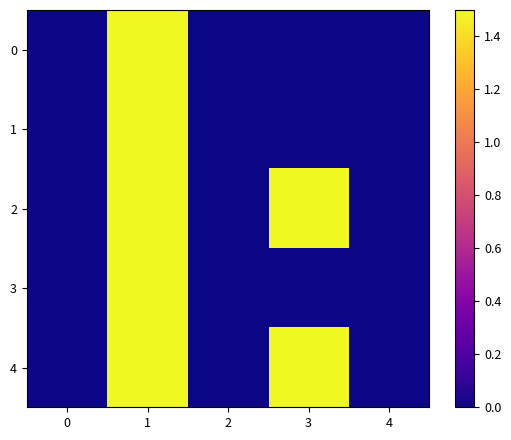

List the series in order of their peak value, highest first.

0, 1, 2, 3, 4